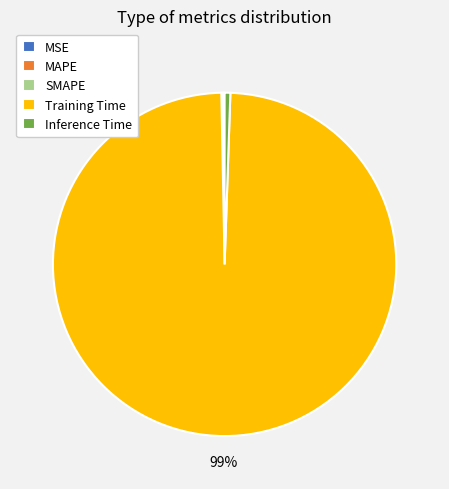

Is there a majority slice in this chart?

Yes